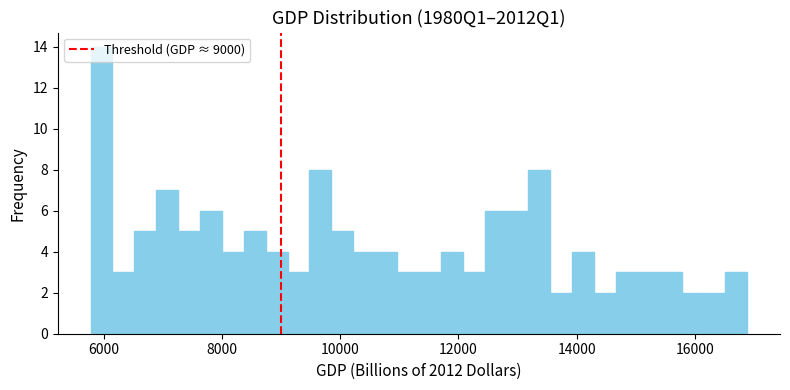

Around what value on the x-axis is the tallest bar? Give the approximate position of its centre, as read against the axis.

6000